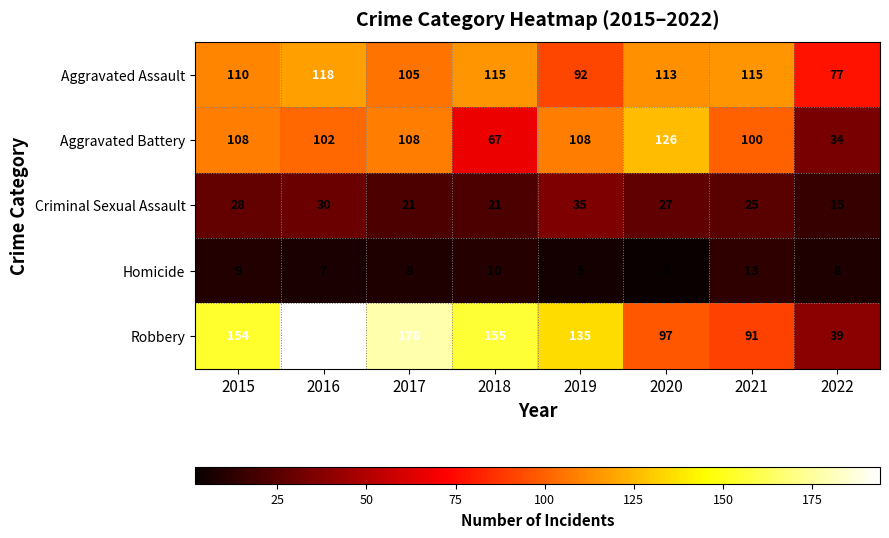

At which label is Aggravated Battery closest to 80?

2018